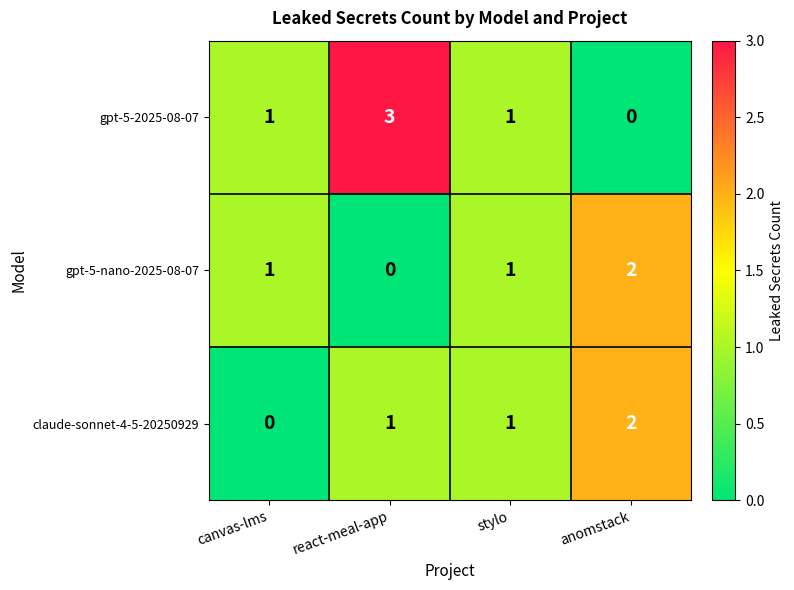

At which category does the chart reach its peak across all series?

react-meal-app